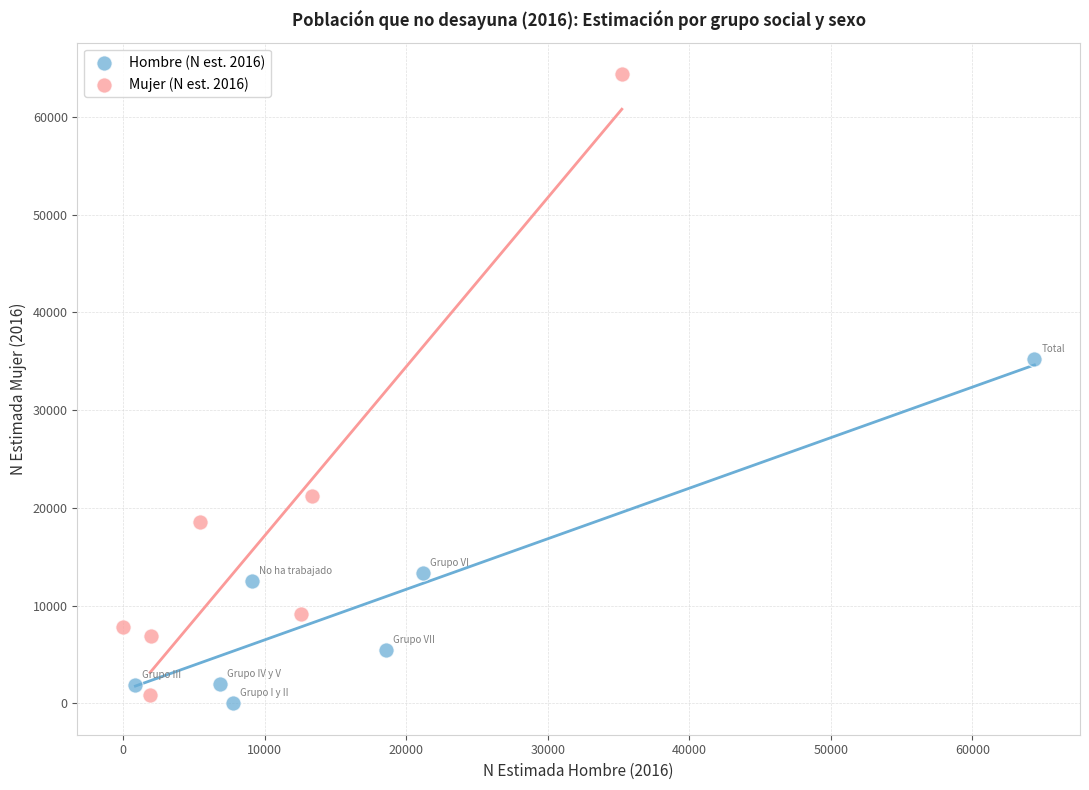

Which series contains the highest Y value?

Mujer (N est. 2016)